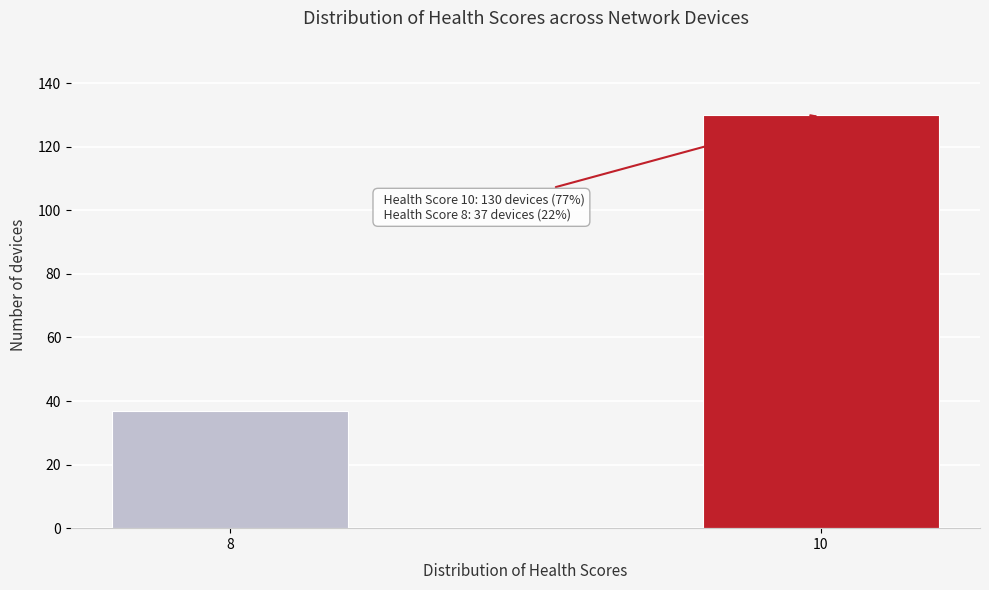

Reading right to left, extract all data points from this chart.

10=130	8=37